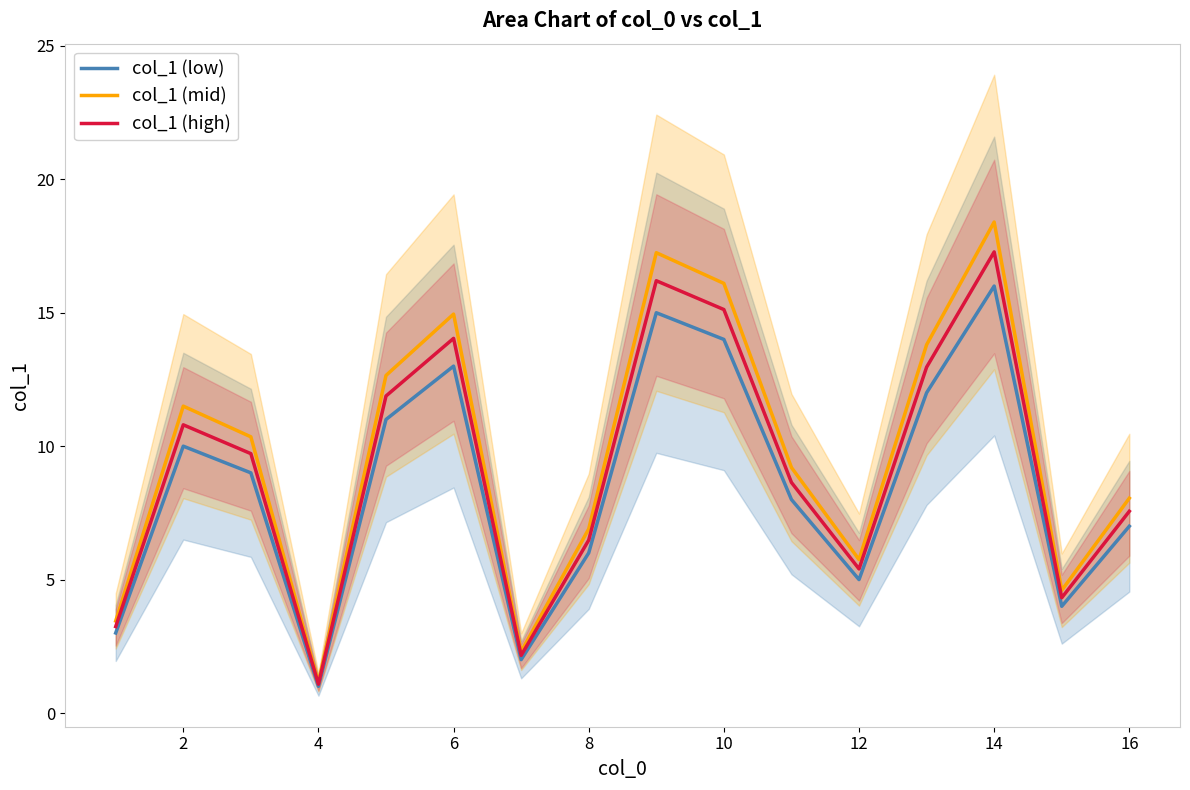

What is the value of the col_1 (high) point at the 6th from the left?

14.0